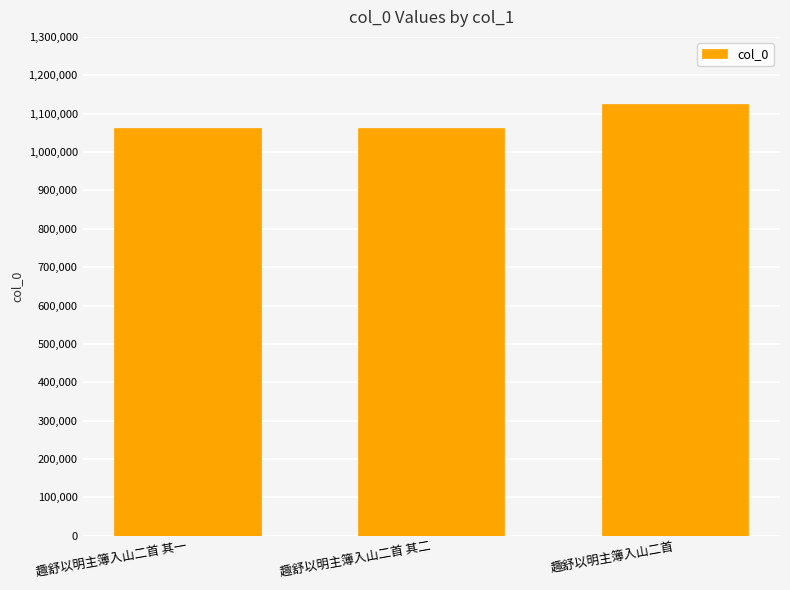

Where is the data nearest to the value 1092965?

趣舒以明主簿入山二首 其二